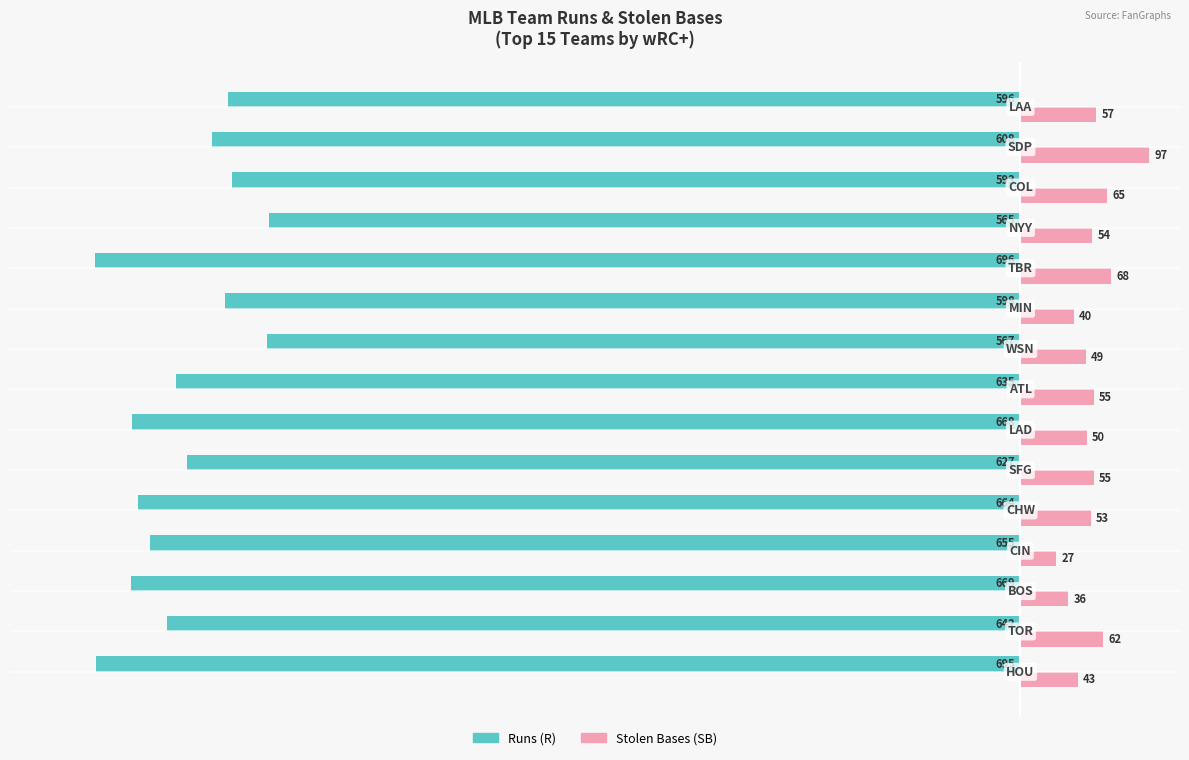

What is the sum of all Runs (R) values?

-9478